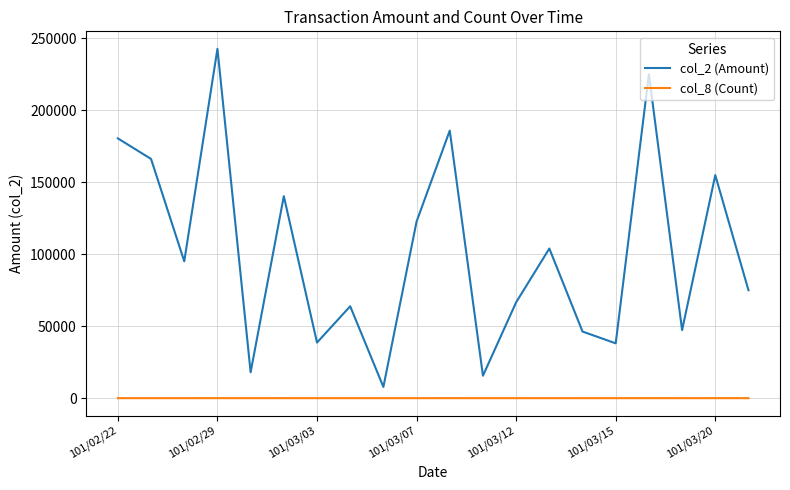

List the series in order of their peak value, lowest first.

col_8 (Count), col_2 (Amount)